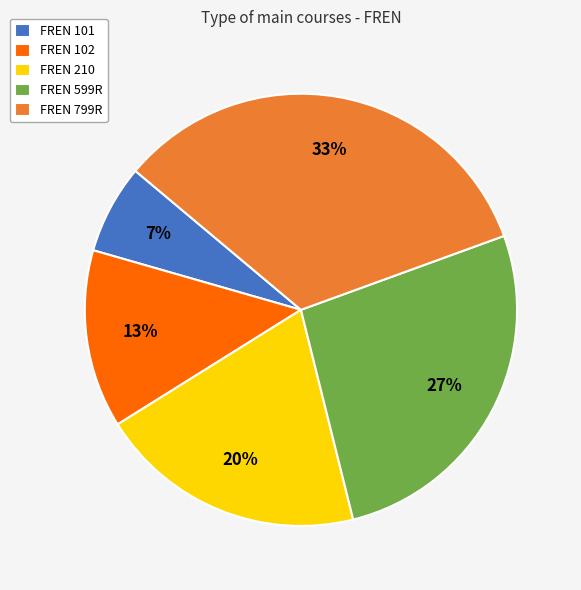

Combined, do FREN 210 and FREN 799R account for over 50%?

Yes